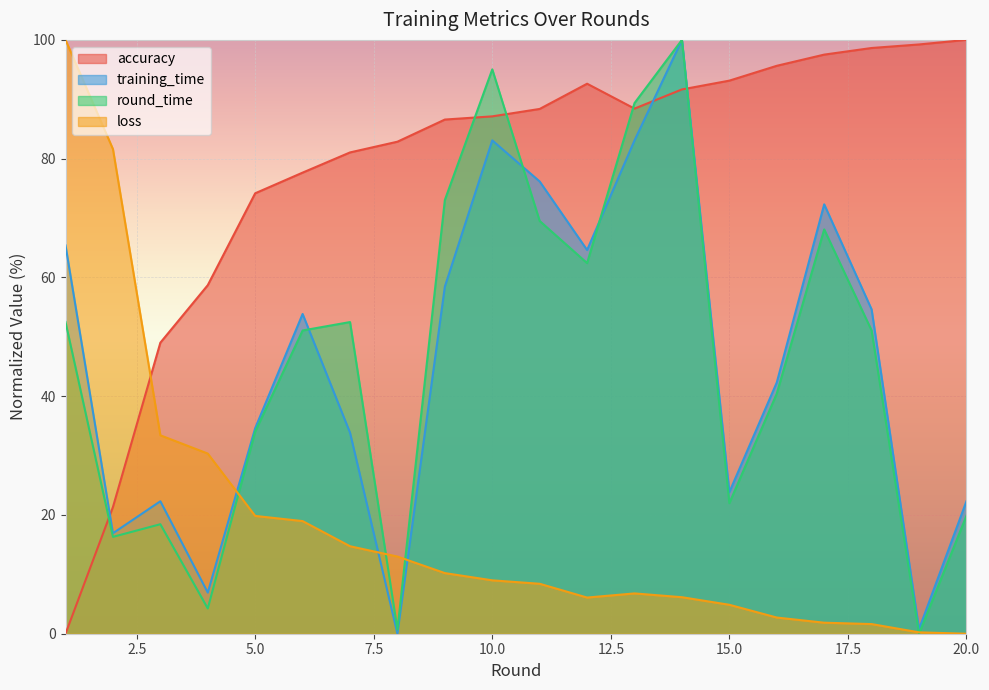

In accuracy, how many points are lower than both neighbors (excluding endpoints)?

1